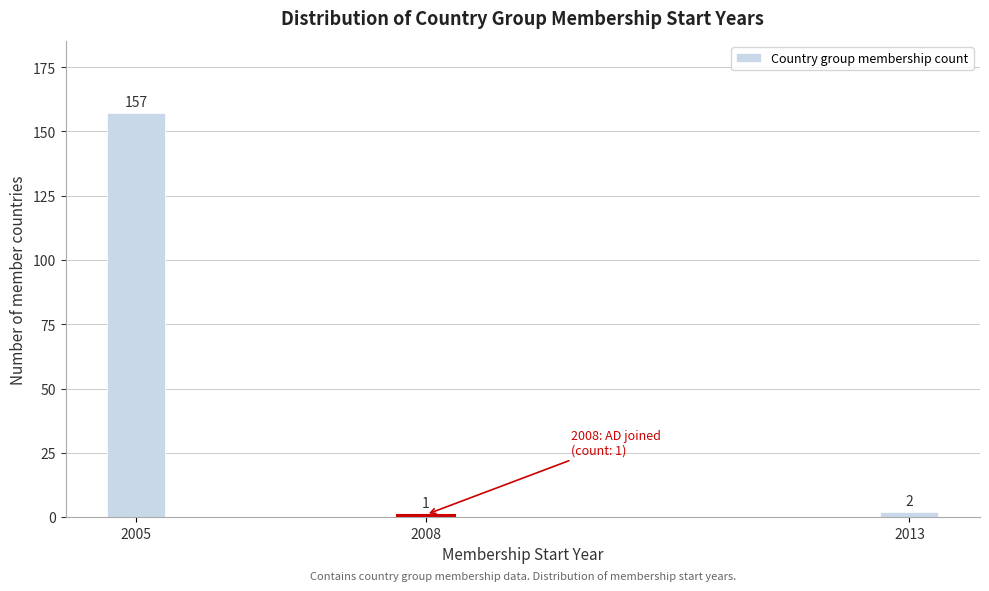

Reading left to right, list all the values displayed in this chart.

157	1	2